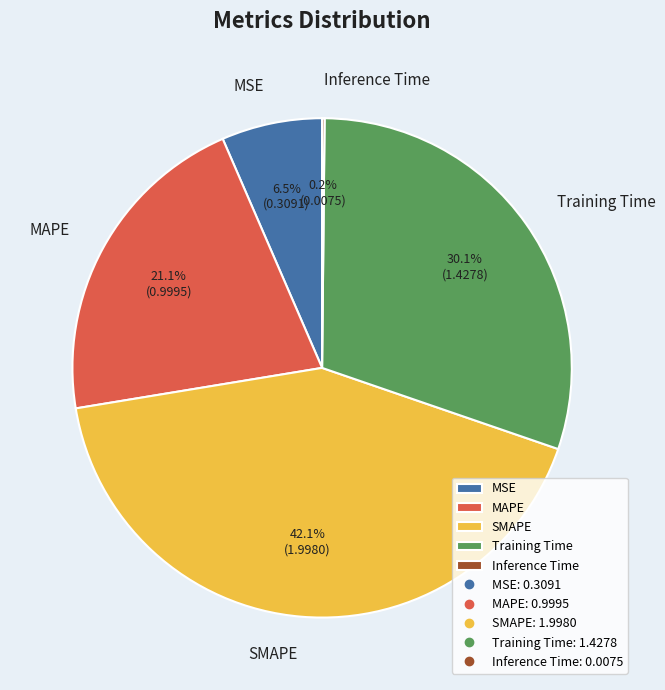

True or false: SMAPE accounts for 51% of the total.

False